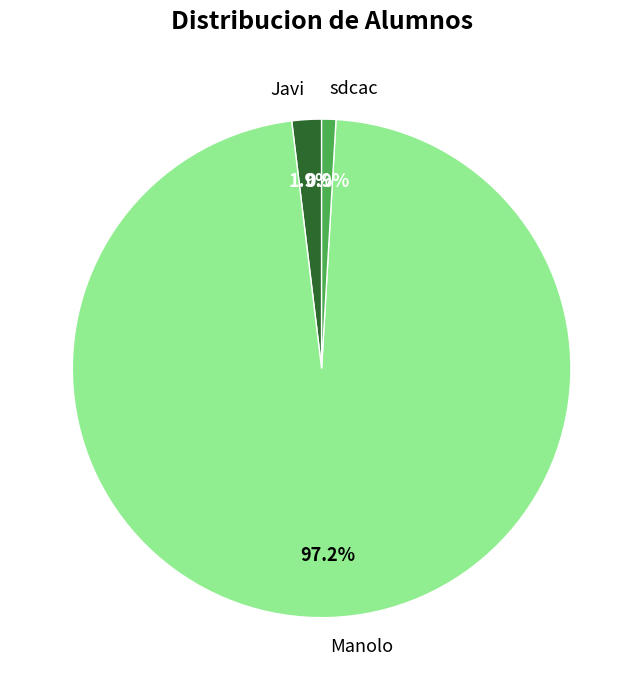

What is the ratio of the value at sdcac to the value at Javi?

0.5